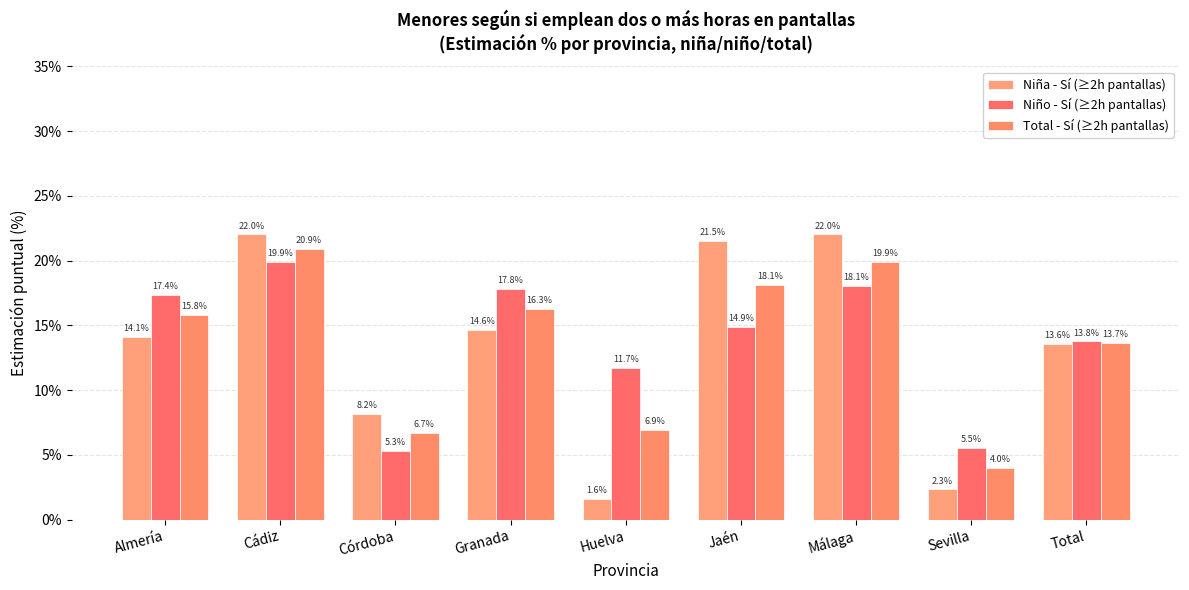

Which category has the highest value across all series?

Cádiz